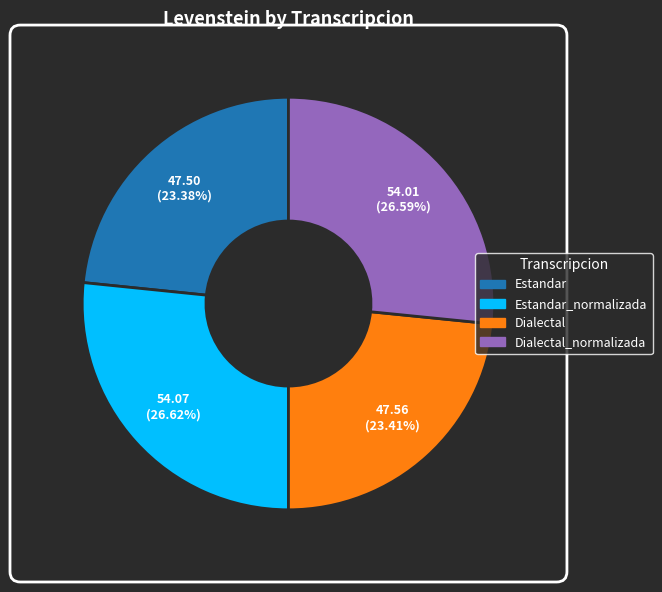

Is there a majority slice in this chart?

No